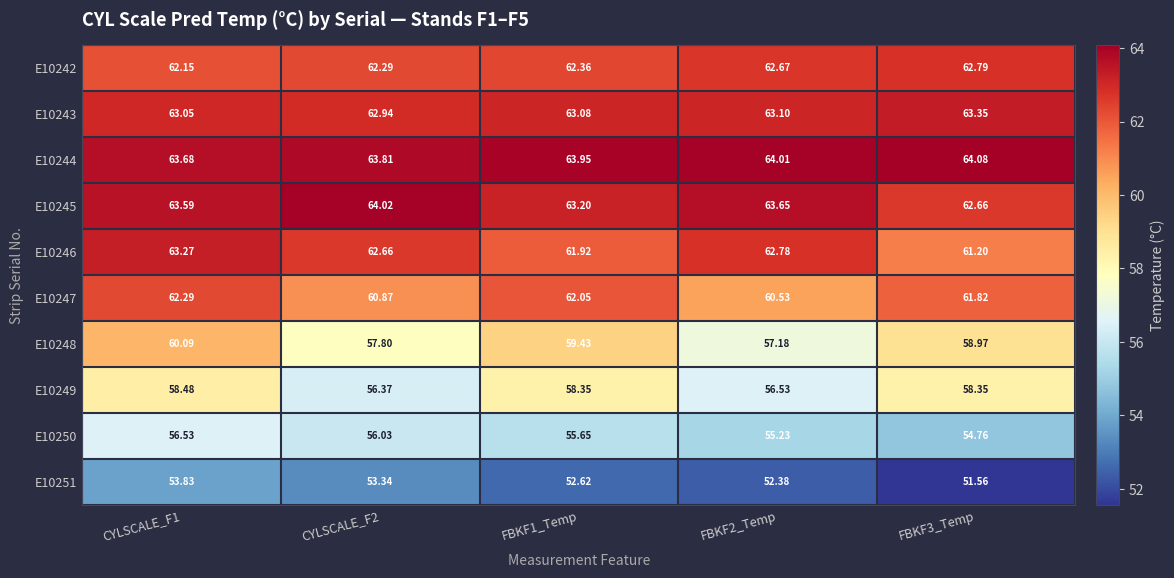

At how many categories does at least one series exceed 60?

5